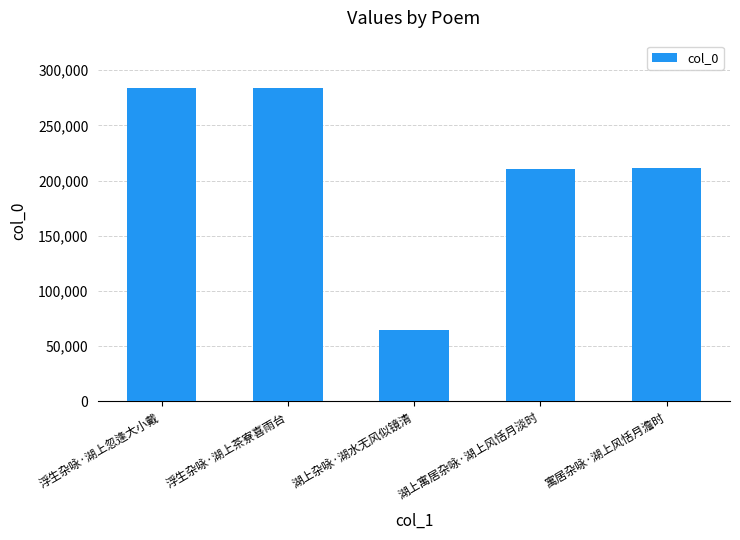

What is the minimum value shown in the chart?

64404